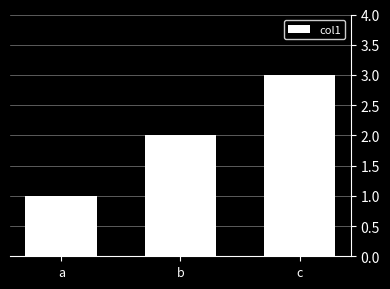

Which has a higher value, a or b?

b